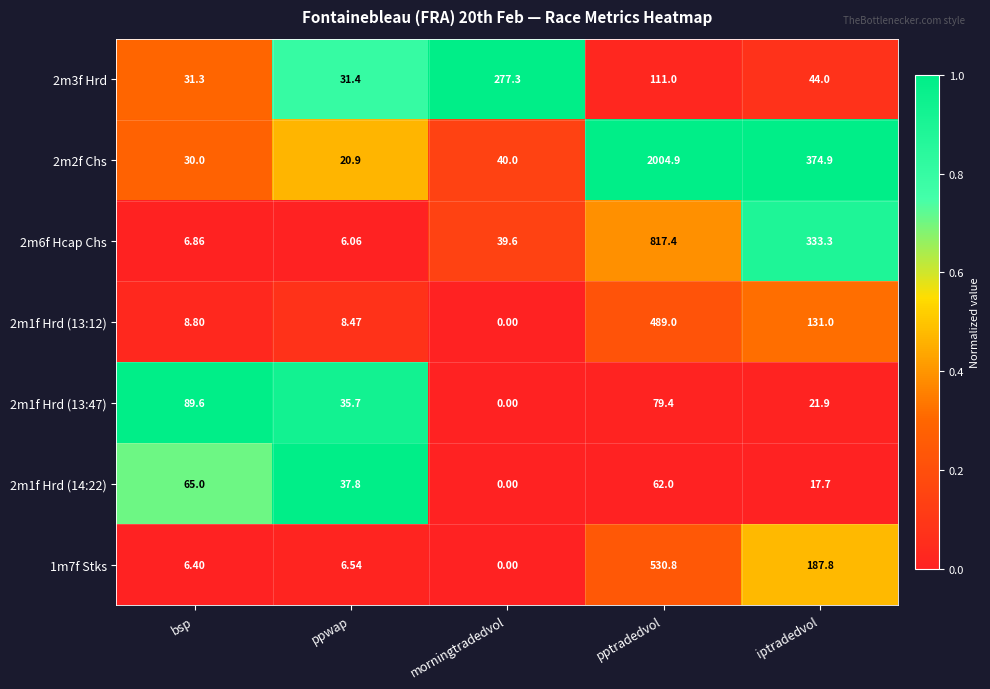

At which category is the sum across all series the highest?

pptradedvol